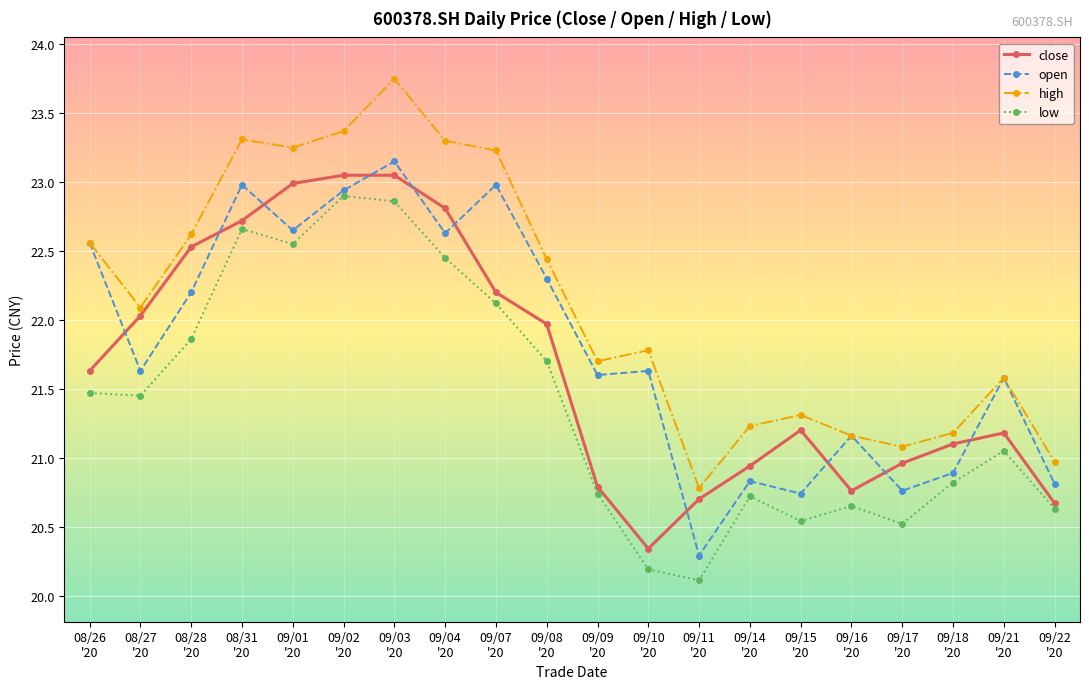

How many lines are shown in the chart?

4